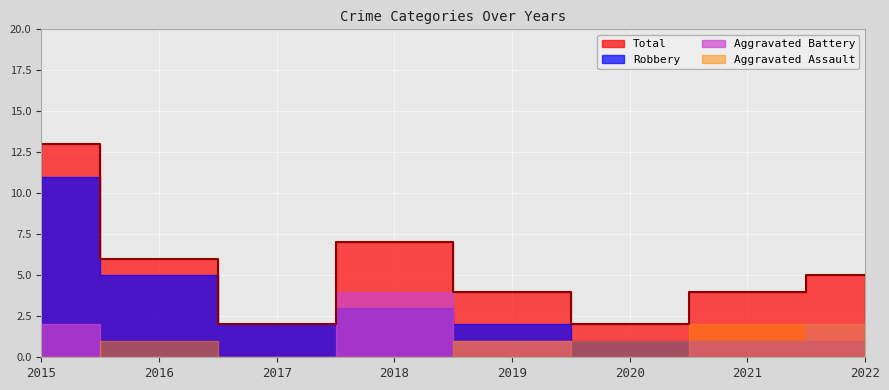

What is the difference between the second highest and minimum values in the Total series?

5